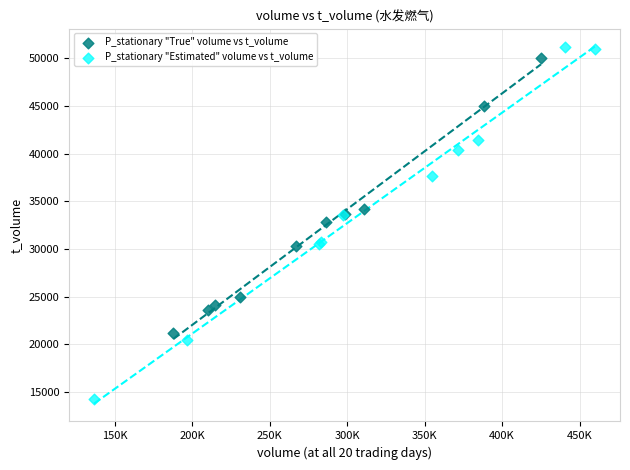

Which series has the largest Y range (max minus min)?

P_stationary "Estimated" volume vs t_volume